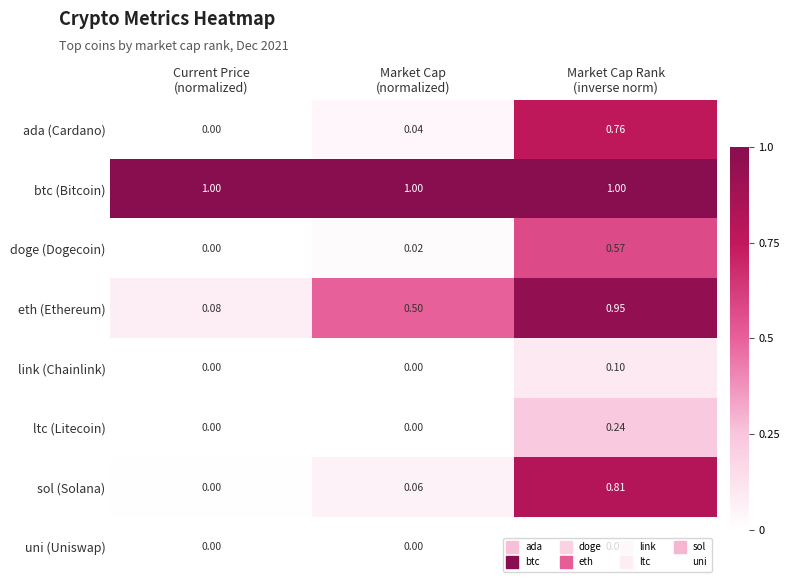

Rank the series by their maximum value, from highest to lowest.

btc (Bitcoin), eth (Ethereum), sol (Solana), ada (Cardano), doge (Dogecoin), ltc (Litecoin), link (Chainlink), uni (Uniswap)